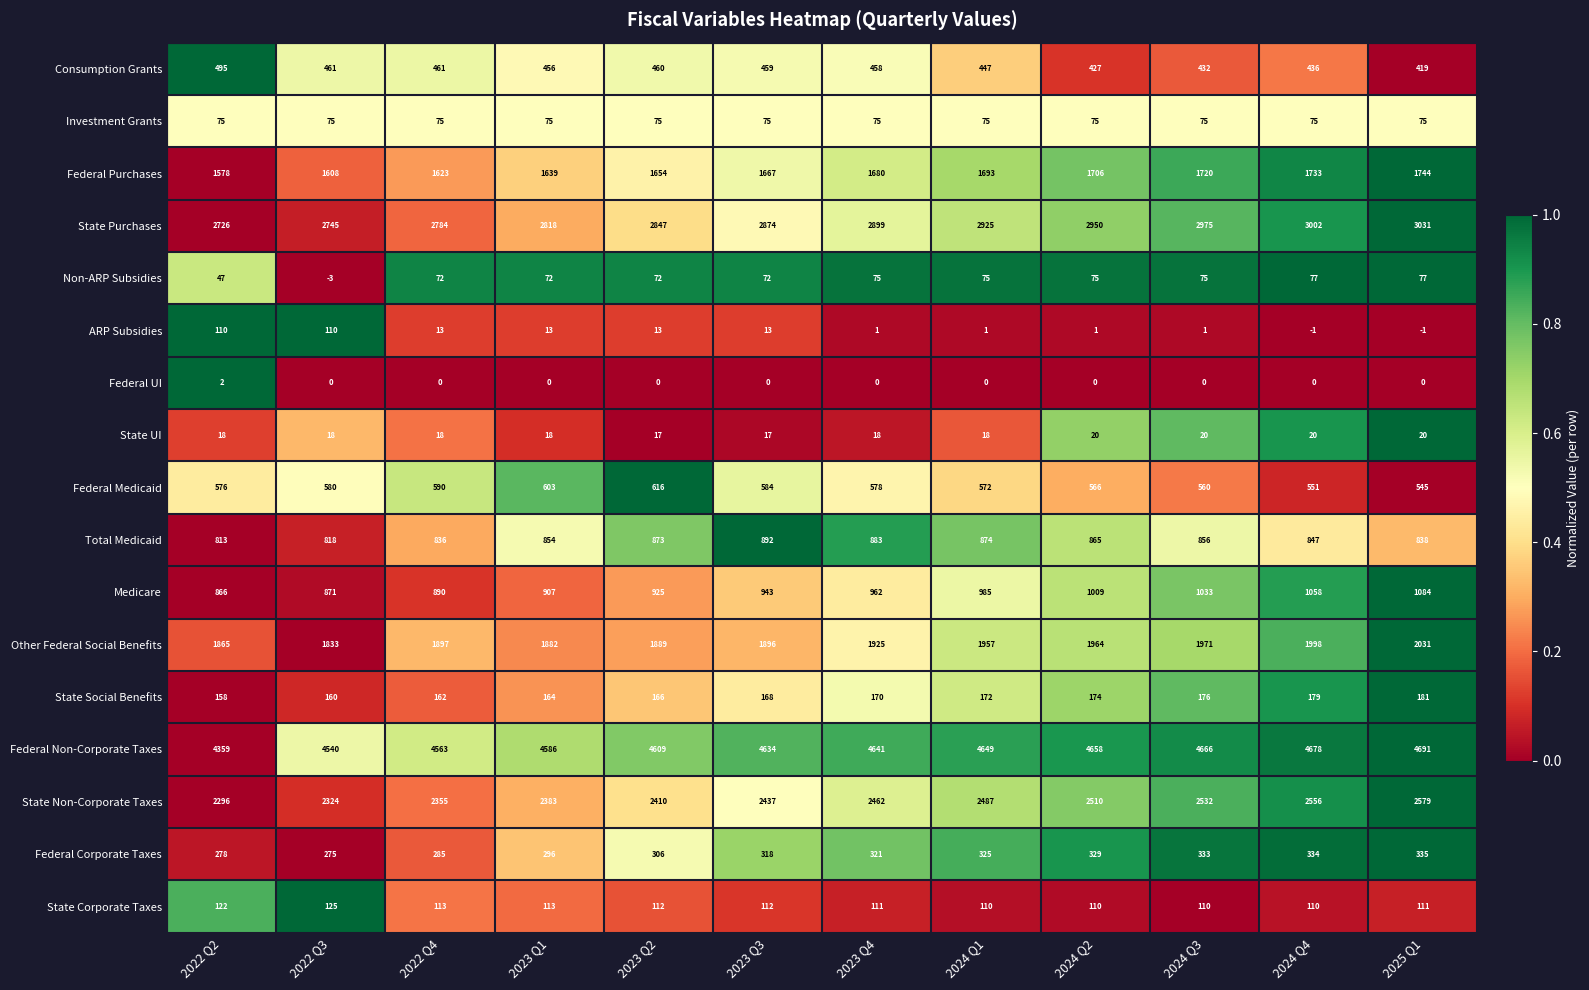

Is it true that State UI equals 32 at 2024 Q1?

False